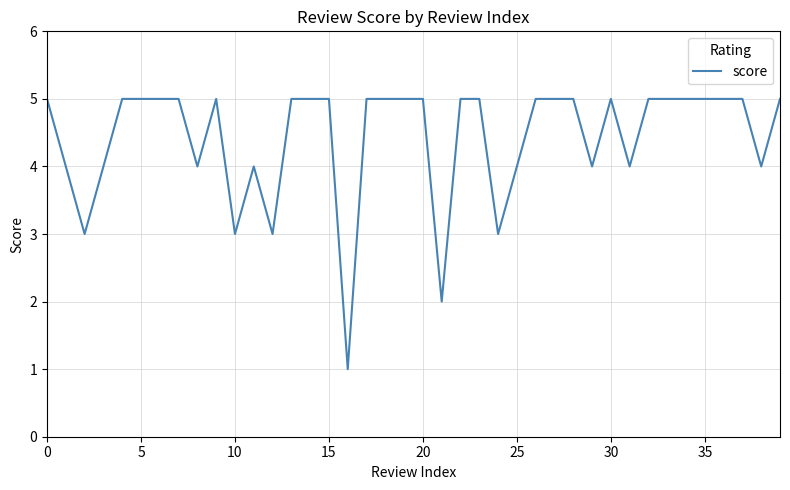

What is the difference between the maximum and minimum values?

4